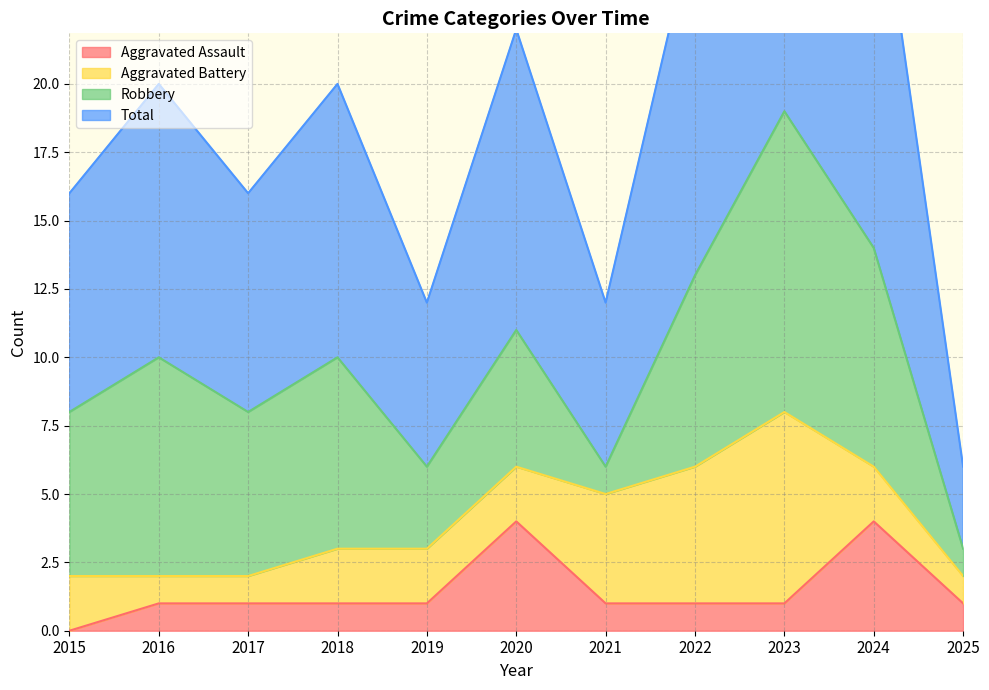

What is the highest value of the Aggravated Assault series?

4